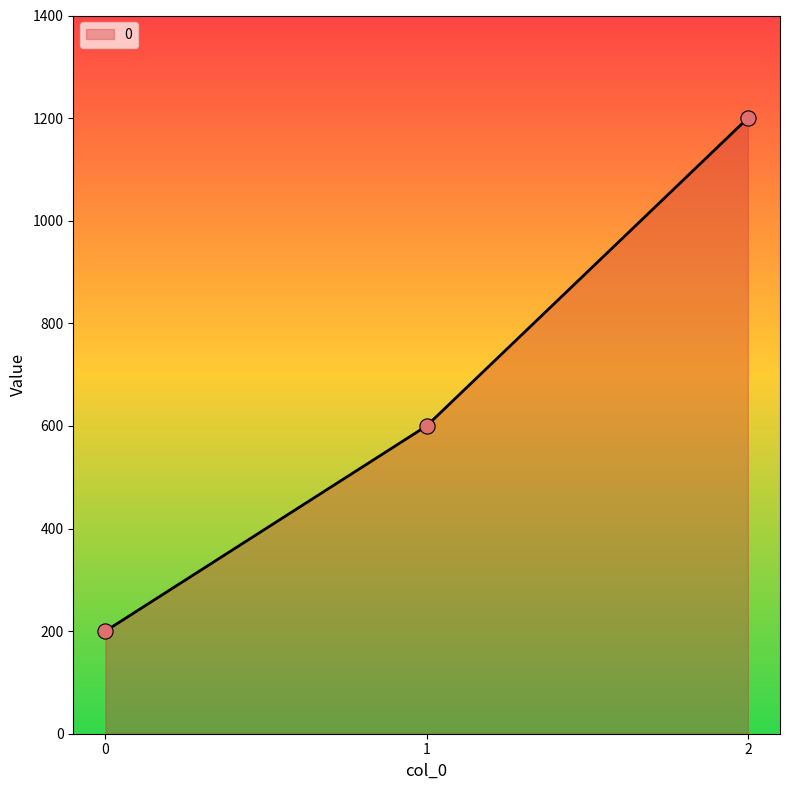

What is the change in value from 1 to 2?

+600